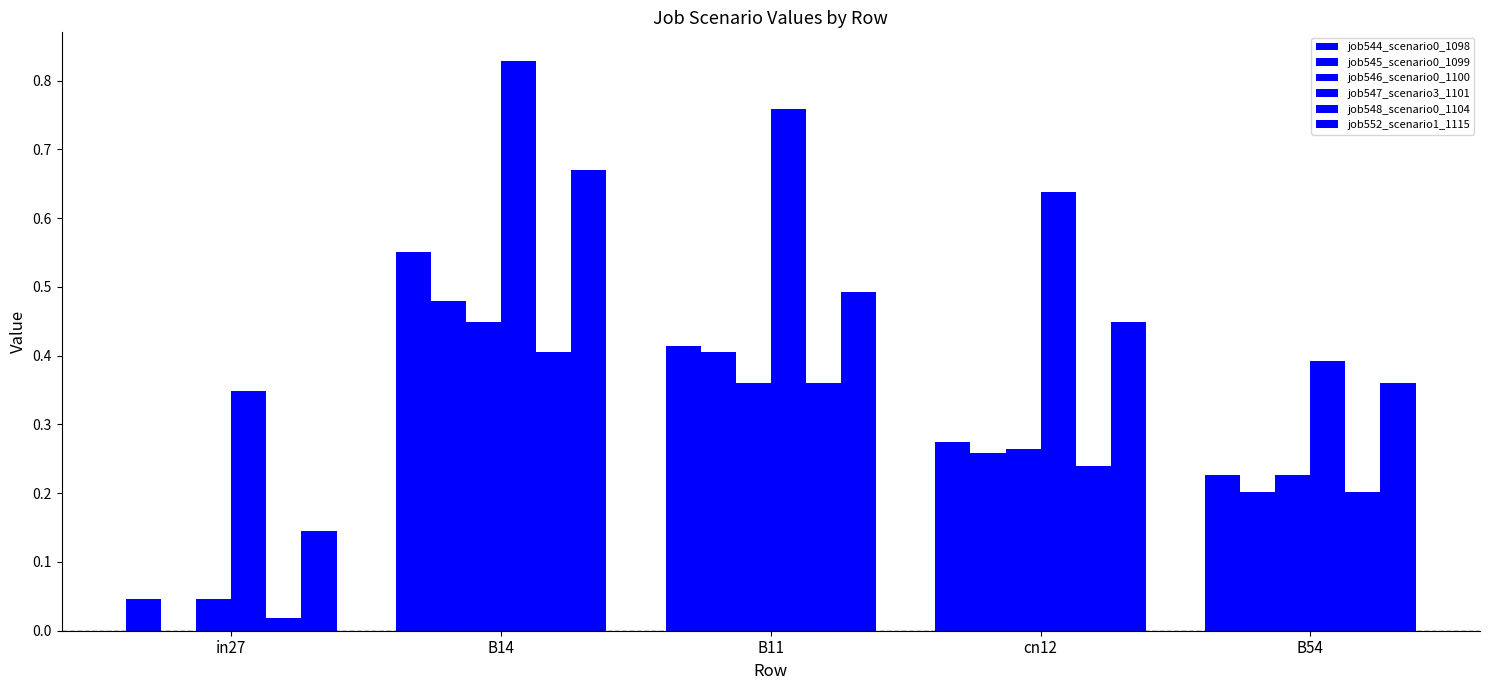

Reading left to right, transcribe all the data shown in this chart.

job544_scenario0_1098: in27=0.0	B14=0.6	B11=0.4	cn12=0.3	B54=0.2
job545_scenario0_1099: in27=0.0	B14=0.5	B11=0.4	cn12=0.3	B54=0.2
job546_scenario0_1100: in27=0.0	B14=0.4	B11=0.4	cn12=0.3	B54=0.2
job547_scenario3_1101: in27=0.3	B14=0.8	B11=0.8	cn12=0.6	B54=0.4
job548_scenario0_1104: in27=0.0	B14=0.4	B11=0.4	cn12=0.2	B54=0.2
job552_scenario1_1115: in27=0.1	B14=0.7	B11=0.5	cn12=0.4	B54=0.4